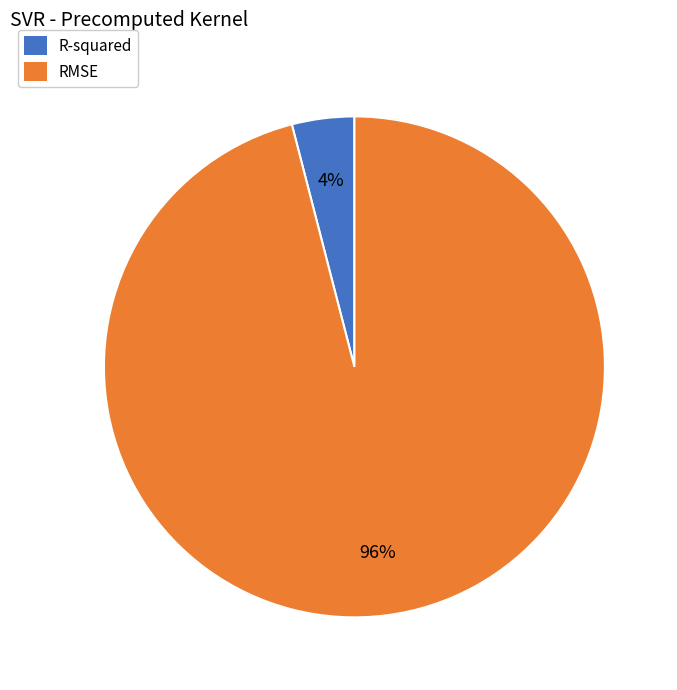

How many slices are in this pie chart?

2